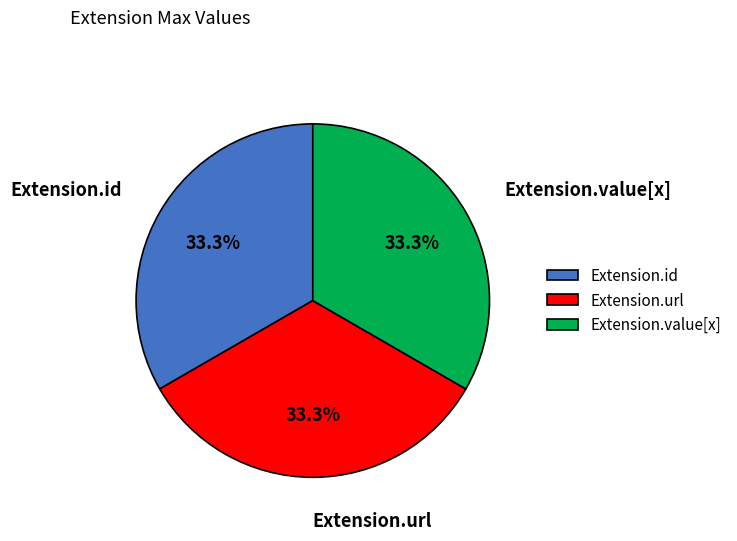

The Extension.id slice represents 8% of the pie. True or false?

False